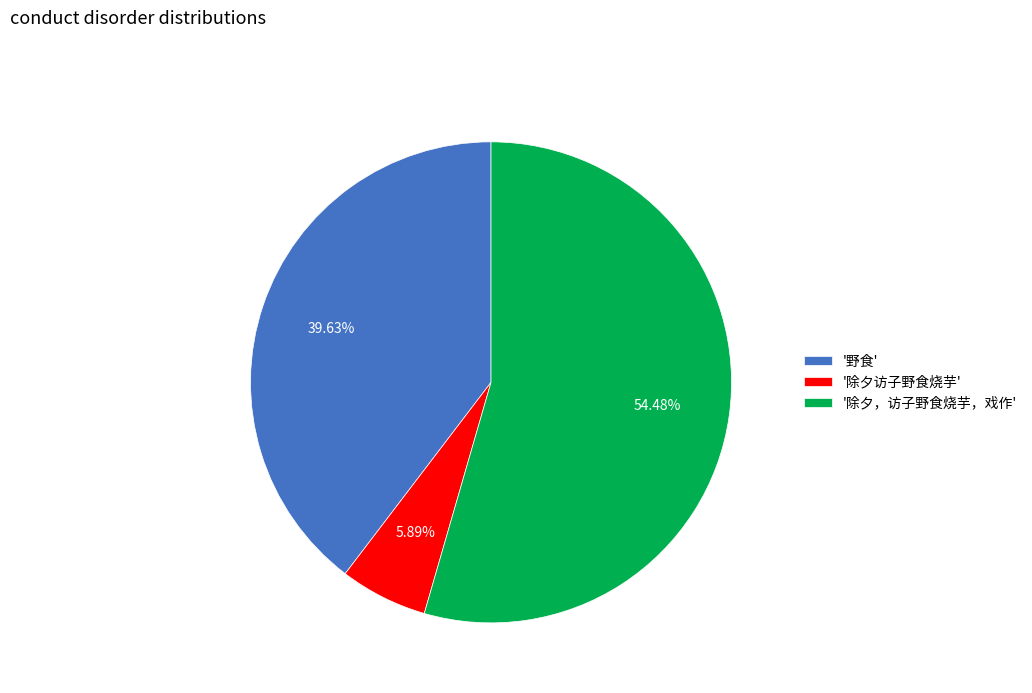

Approximately how many times larger is the value at '除夕，访子野食烧芋，戏作' compared to '除夕访子野食烧芋'?

9.2